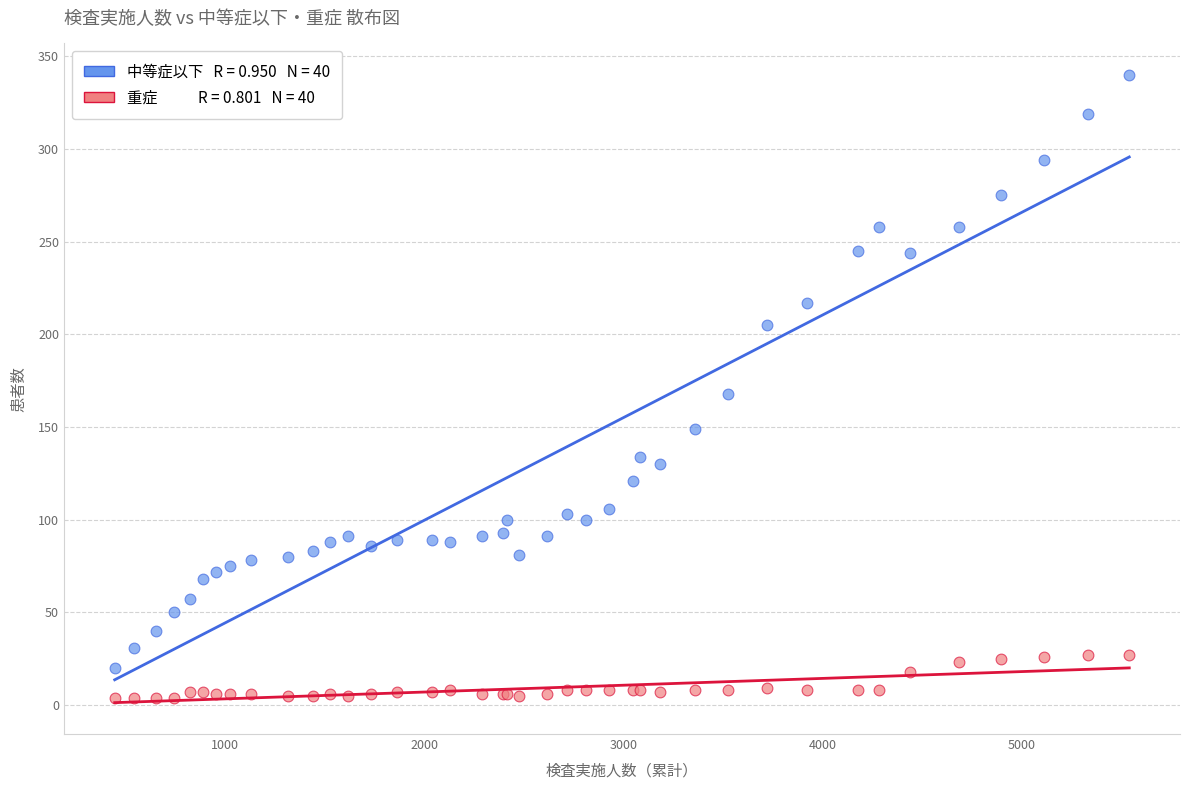

Across all series, what Y value is closest to 172?

168